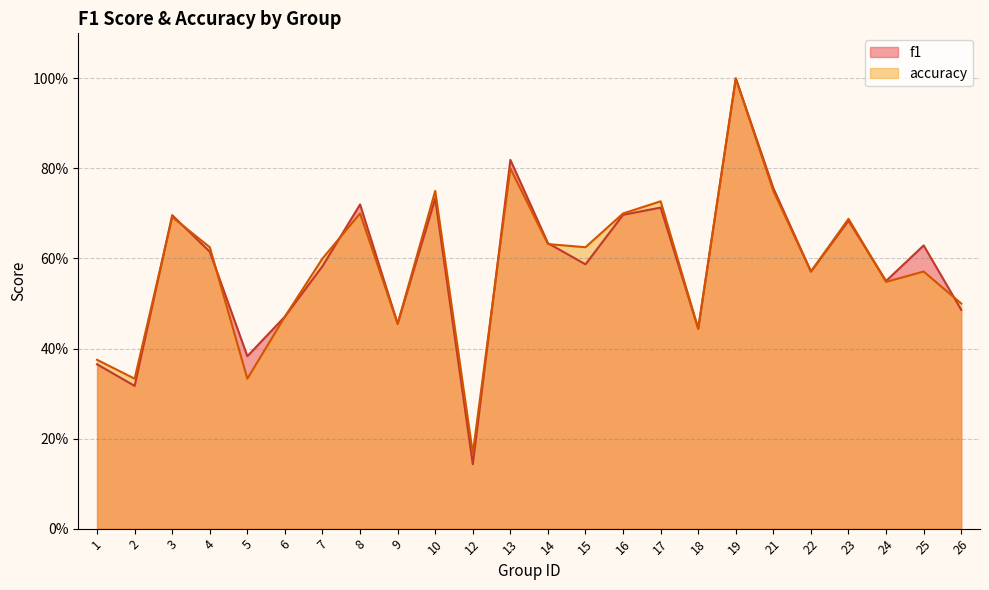

Reading left to right, list all the values displayed in this chart.

f1: 0.4	0.3	0.7	0.6	0.4	0.5	0.6	0.7	0.5	0.7	0.1	0.8	0.6	0.6	0.7	0.7	0.4	1.0	0.8	0.6	0.7	0.6	0.6	0.5
accuracy: 0.4	0.3	0.7	0.6	0.3	0.5	0.6	0.7	0.5	0.8	0.2	0.8	0.6	0.6	0.7	0.7	0.4	1.0	0.8	0.6	0.7	0.5	0.6	0.5